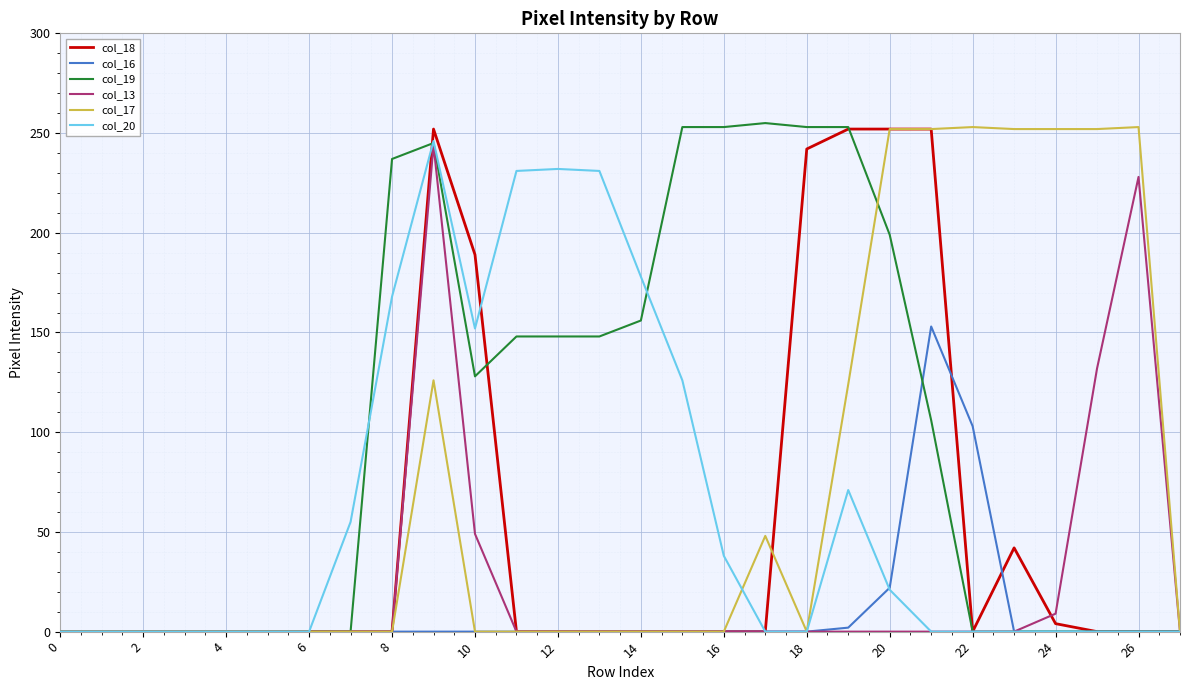

Which series has the largest total across all categories?

col_19